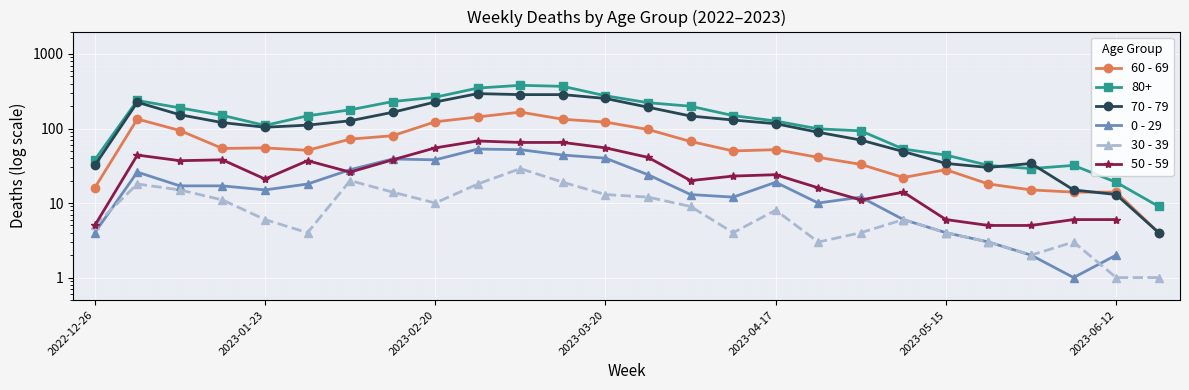

True or false: 50 - 59 and 30 - 39 intersect in this chart.

False